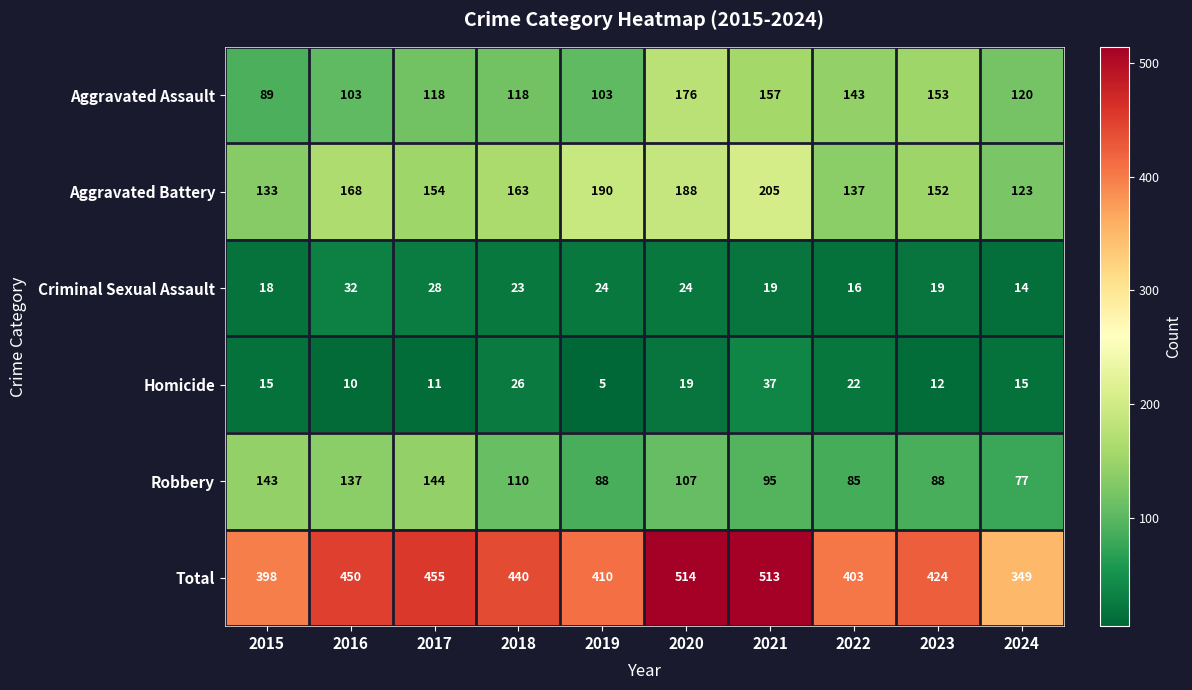

What is the spread (max minus min) of values at 2022?

387